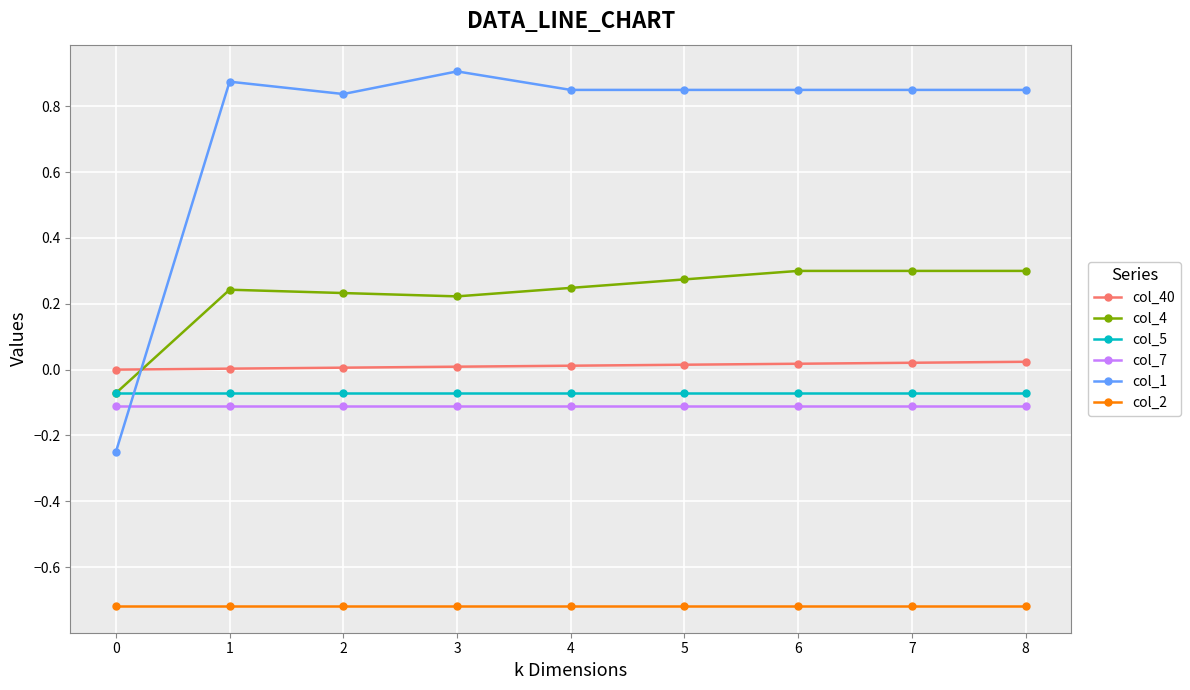

Which series has the widest spread of values?

col_1